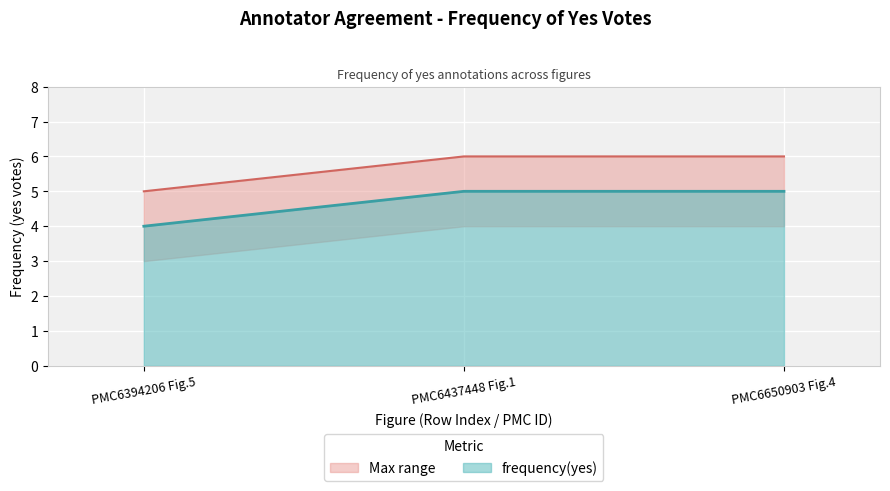

At which label does frequency(yes) reach its minimum?

PMC6394206 Fig.5